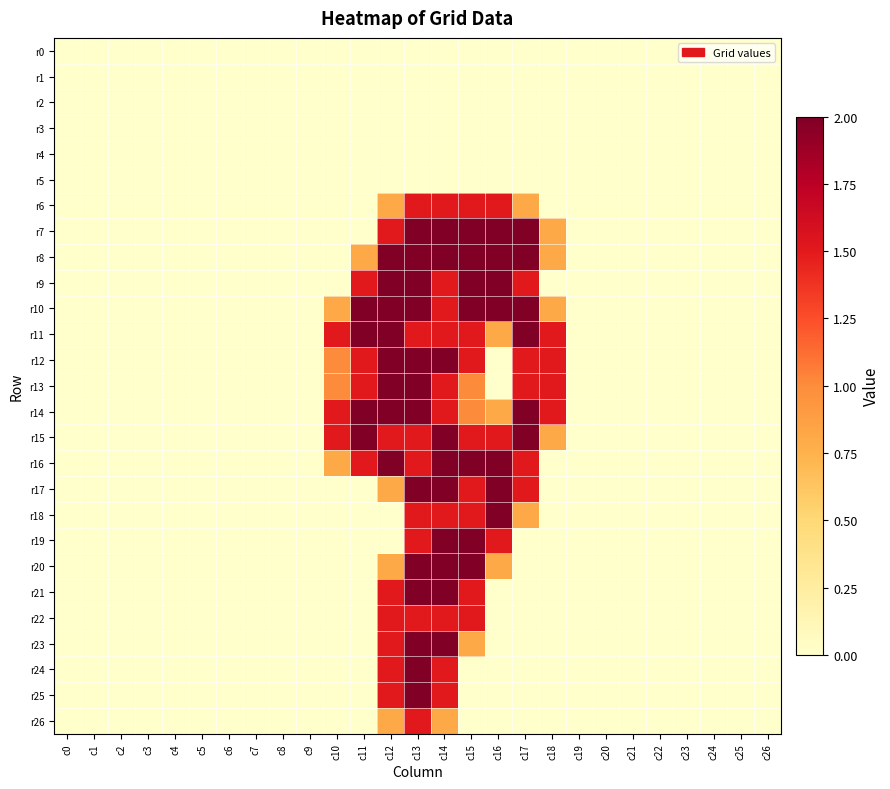

At which category is the sum across all series the highest?

c13